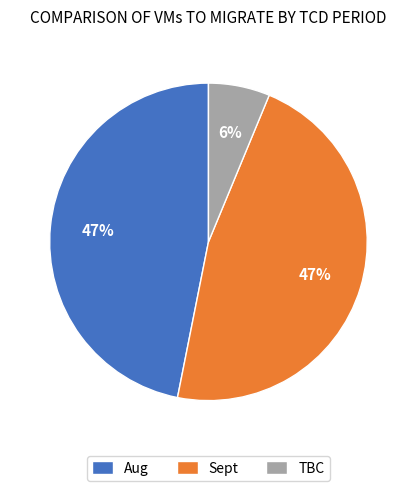

Count the number of slices in the pie.

3